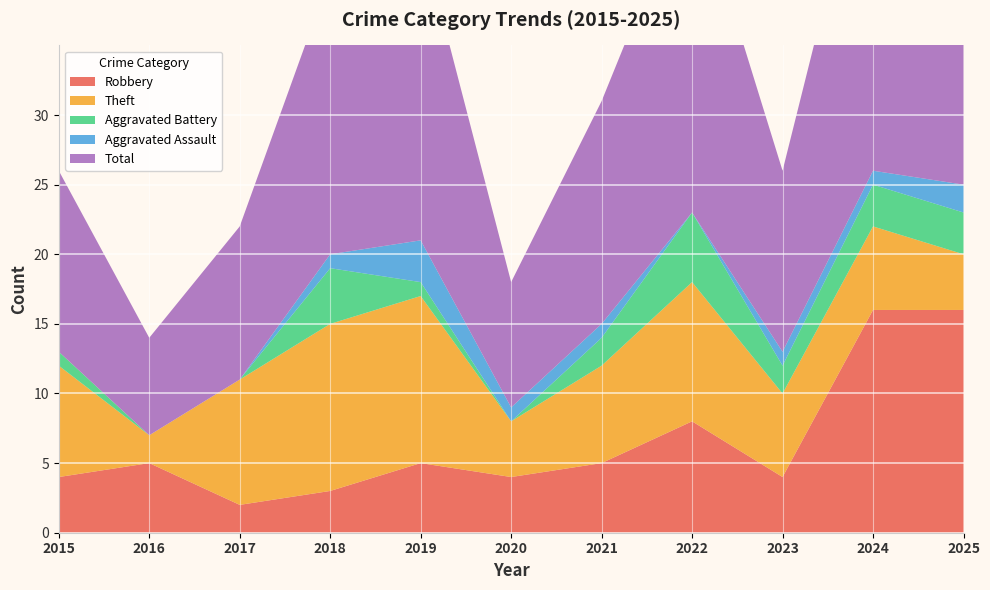

Reading left to right, transcribe all the data shown in this chart.

Robbery: 4	5	2	3	5	4	5	8	4	16	16
Theft: 8	2	9	12	12	4	7	10	6	6	4
Aggravated Battery: 1	0	0	4	1	0	2	5	2	3	3
Aggravated Assault: 0	0	0	1	3	1	1	0	1	1	2
Total: 13	7	11	20	22	9	16	24	13	26	25